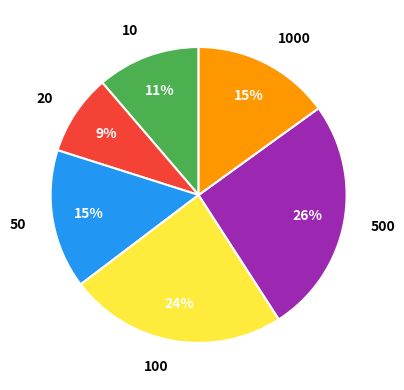

To the nearest percent, what is the combined percentage of 1000 and 50?

30%